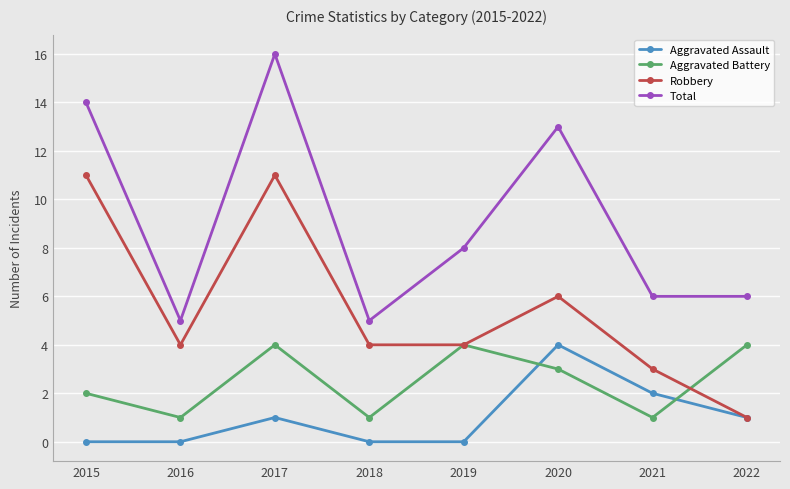

Reading left to right, what are all the values shown in this chart?

Aggravated Assault: 2015=0	2016=0	2017=1	2018=0	2019=0	2020=4	2021=2	2022=1
Aggravated Battery: 2015=2	2016=1	2017=4	2018=1	2019=4	2020=3	2021=1	2022=4
Robbery: 2015=11	2016=4	2017=11	2018=4	2019=4	2020=6	2021=3	2022=1
Total: 2015=14	2016=5	2017=16	2018=5	2019=8	2020=13	2021=6	2022=6